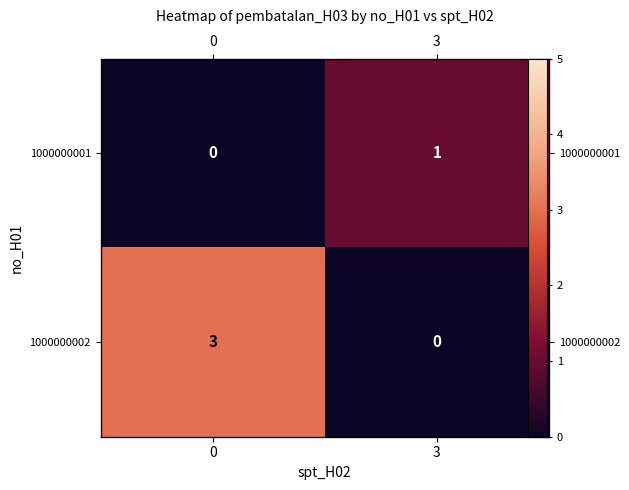

Is it true that 1000000002 equals 3 at 0?

True